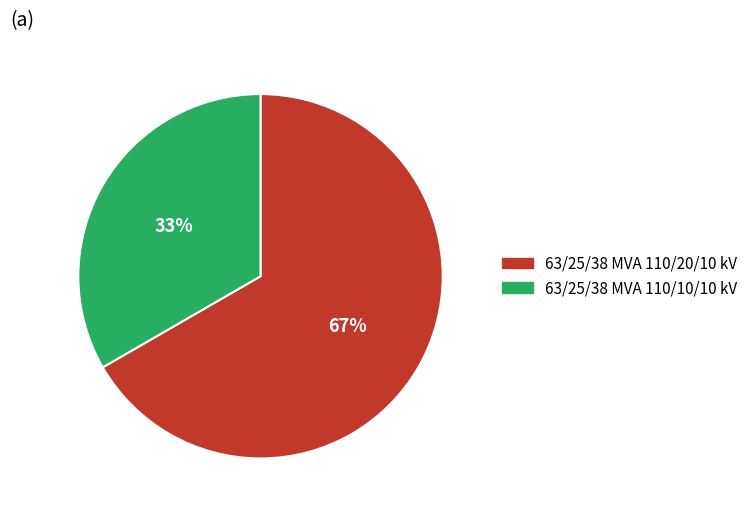

Rank the categories by value from lowest to highest.

63/25/38 MVA 110/10/10 kV, 63/25/38 MVA 110/20/10 kV